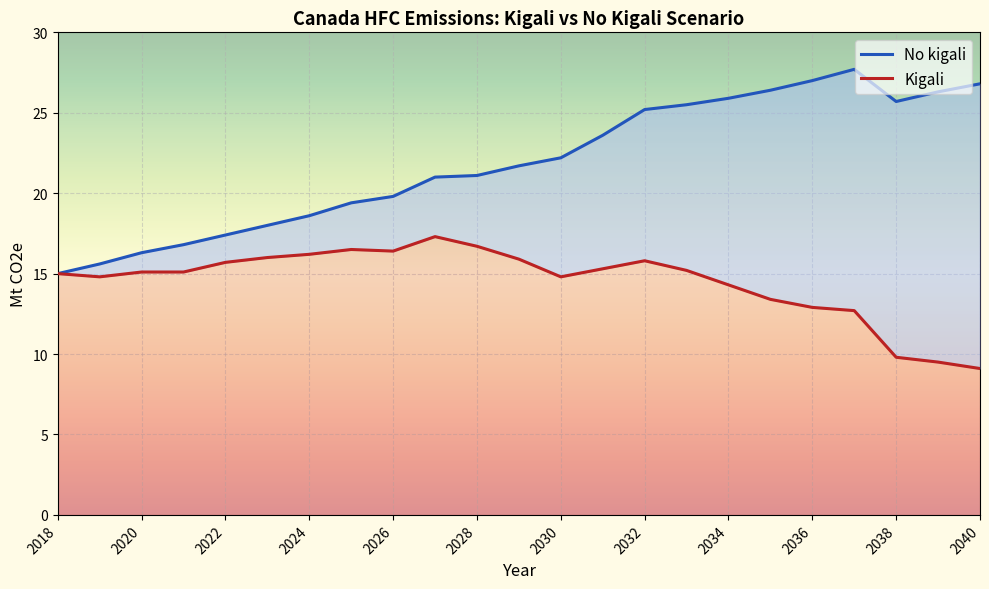

Is it true that No kigali equals 21.0 at 2027?

True